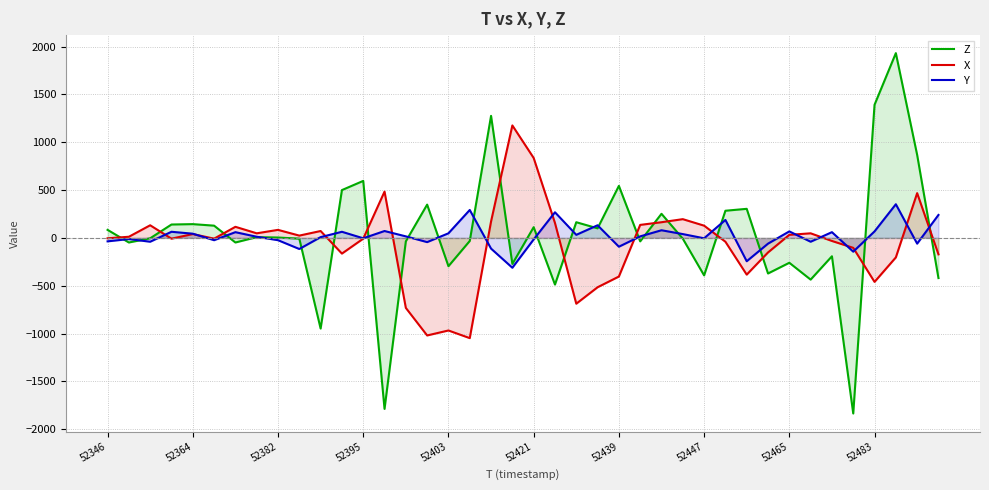

The Y series shows 44 at 52364. True or false?

True